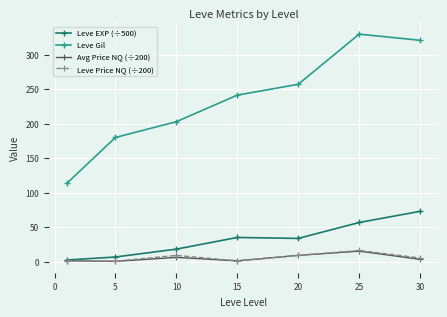

What is the value of the Leve EXP (÷500) point at the 5th from the left?

33.7